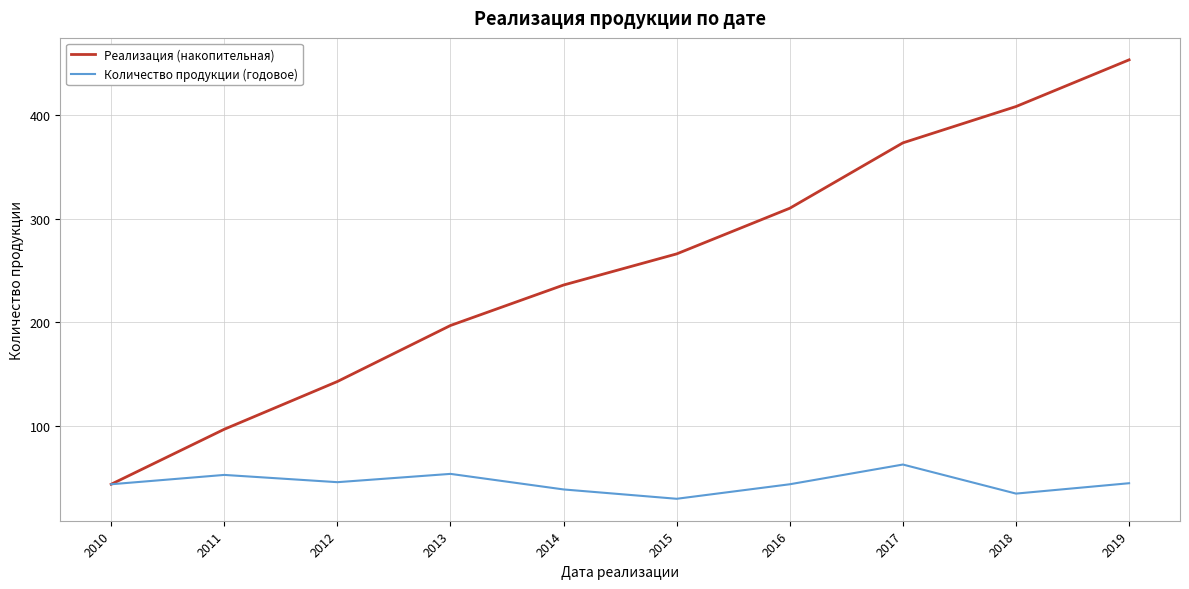

How many interior local valleys does the Количество продукции (годовое) series have?

3